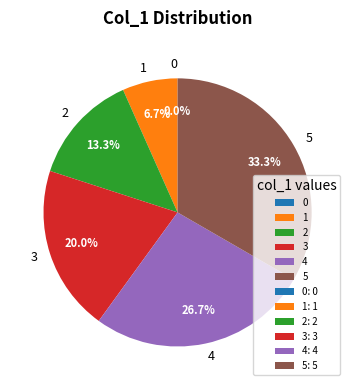

The 0 slice represents 0% of the pie. True or false?

True